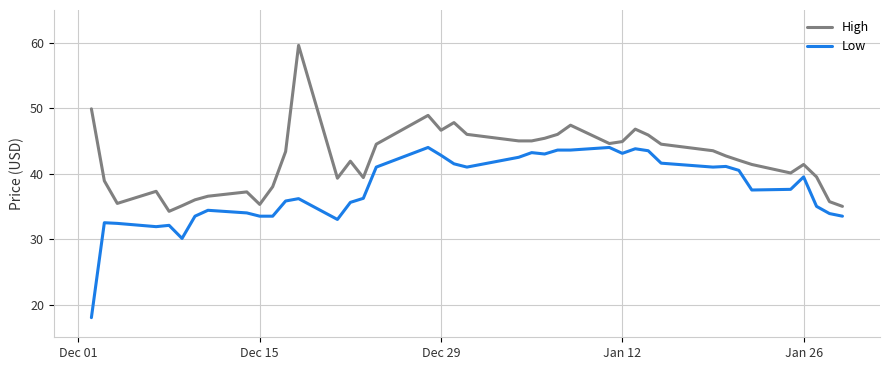

What is the lowest value of the Low series?

18.0